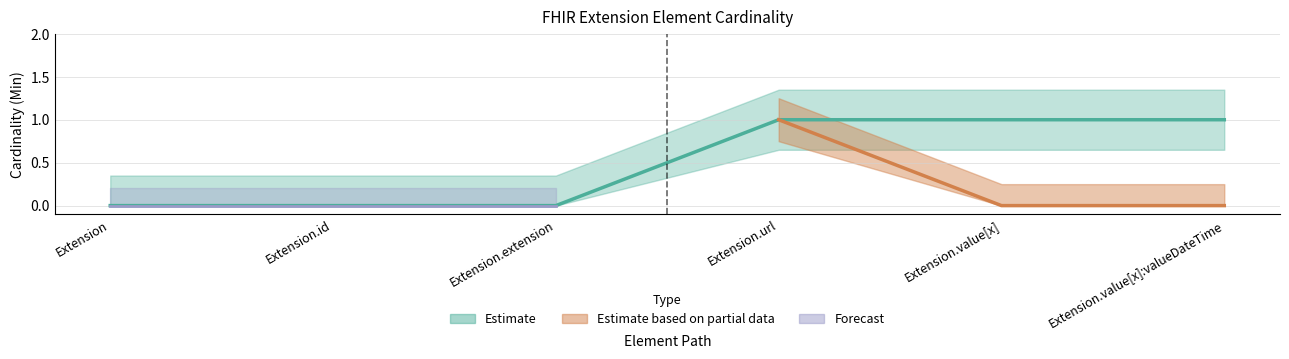

At which category does the chart reach its peak across all series?

Extension.url